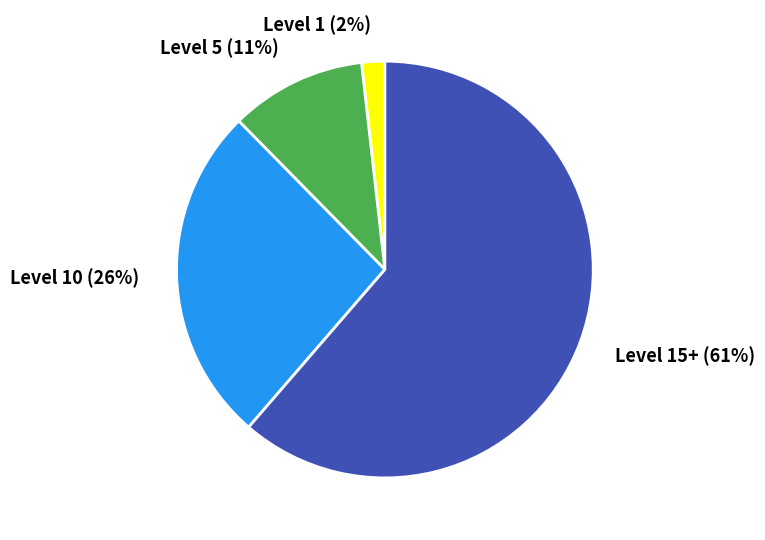

To the nearest percent, what is the average slice percentage?

25%